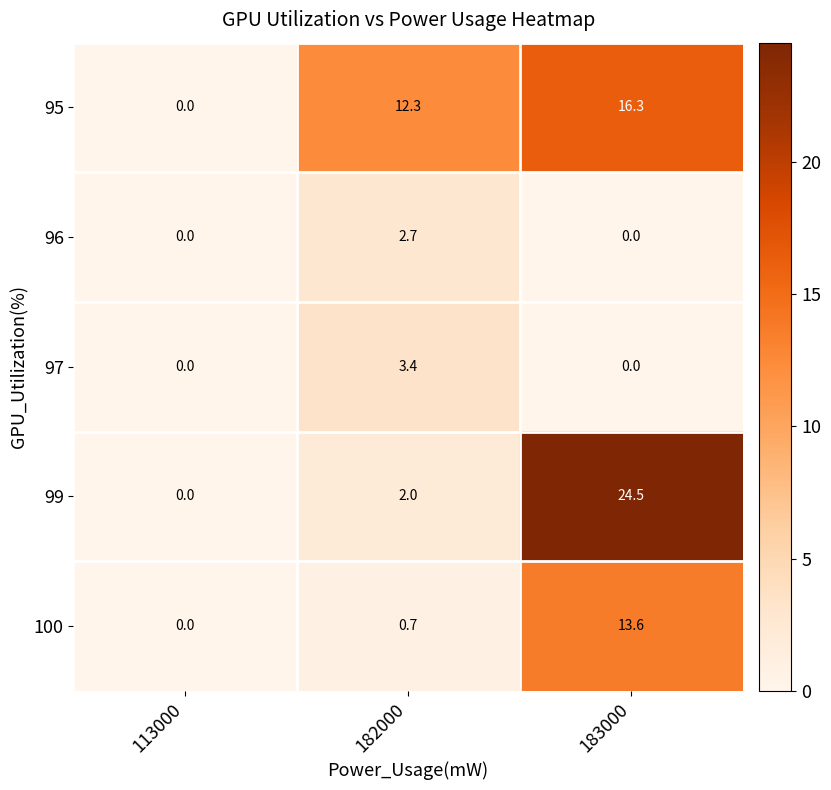

Which series has the widest spread of values?

99